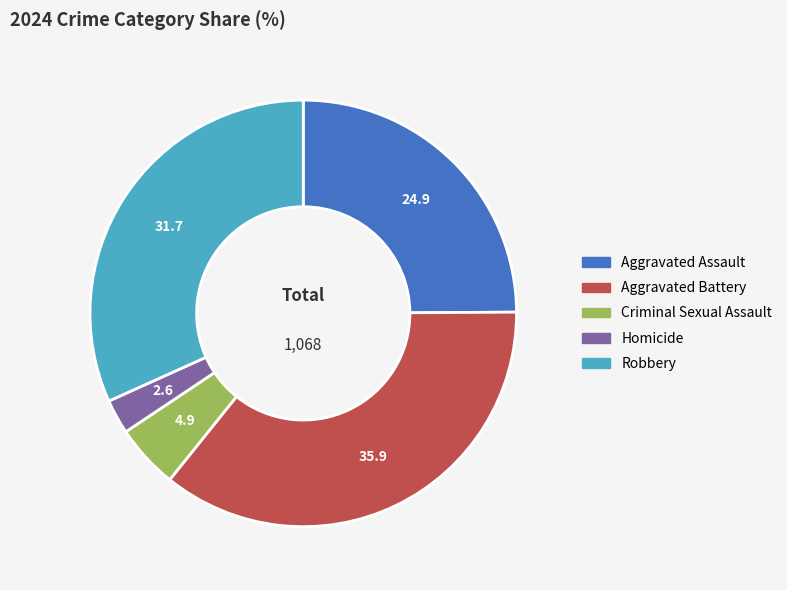

Does Aggravated Assault account for over 50% of the chart?

No